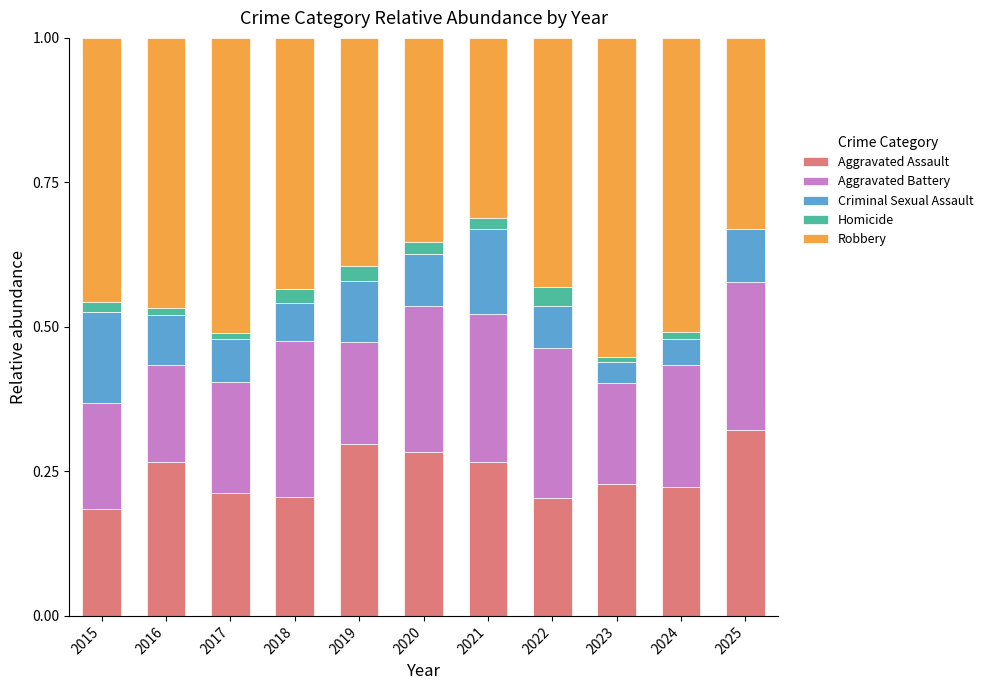

What is the sum of all Aggravated Assault values?

2.7